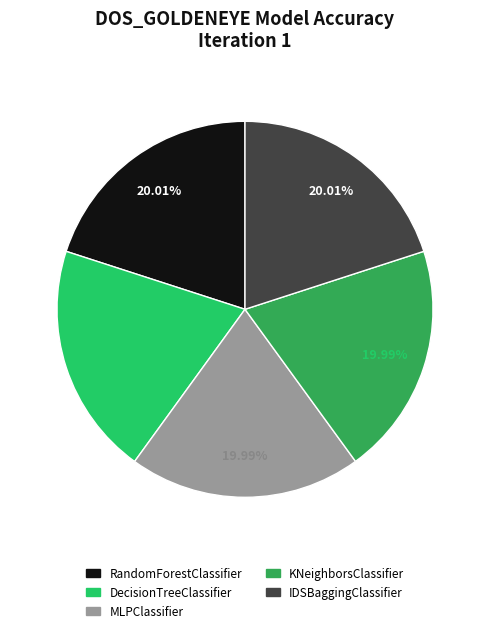

True or false: DecisionTreeClassifier accounts for 20% of the total.

True